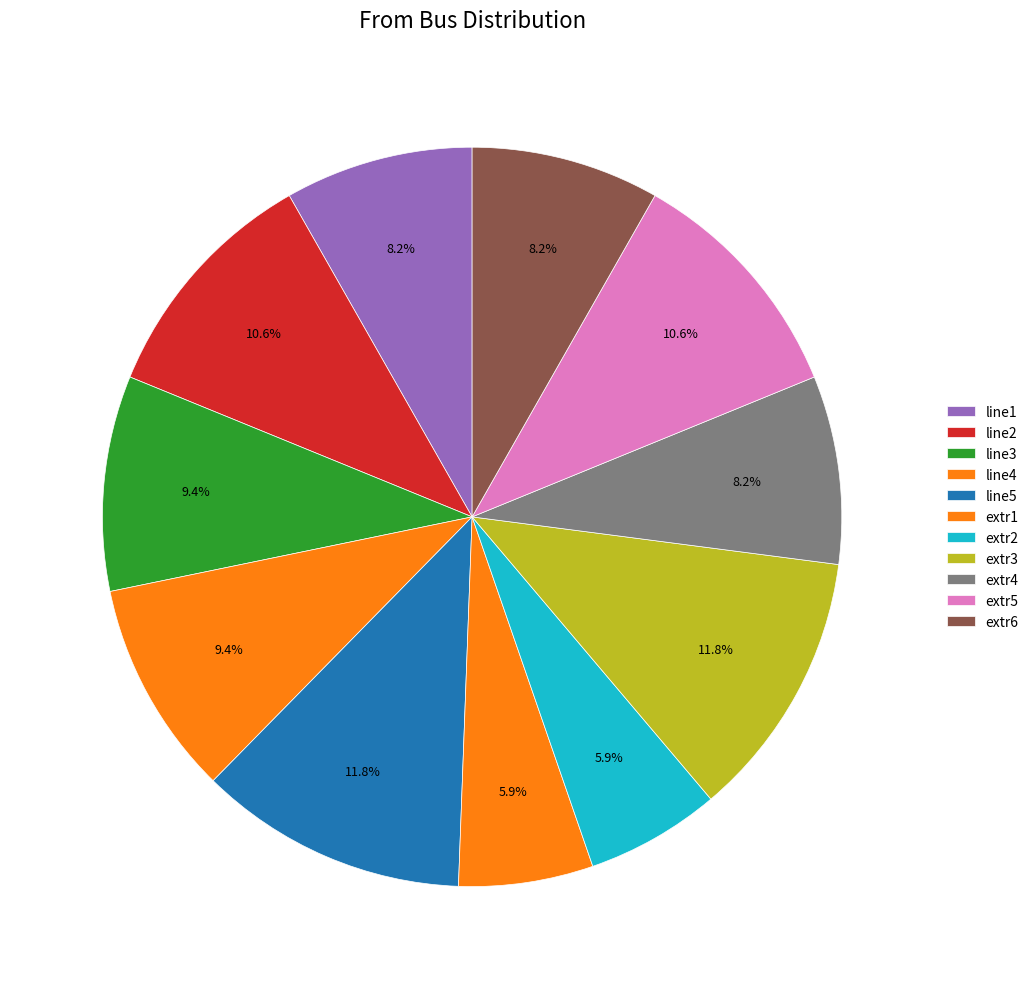

To the nearest percent, what is the average slice percentage?

9%